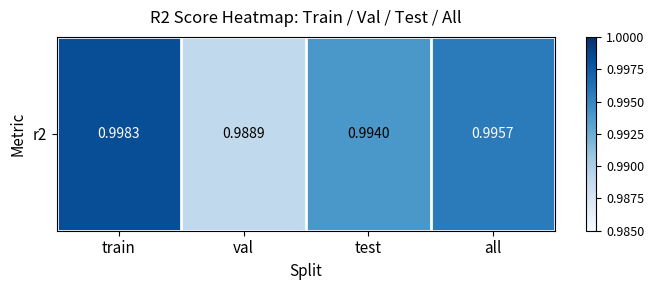

Count the values in the range 0 to 1.

4